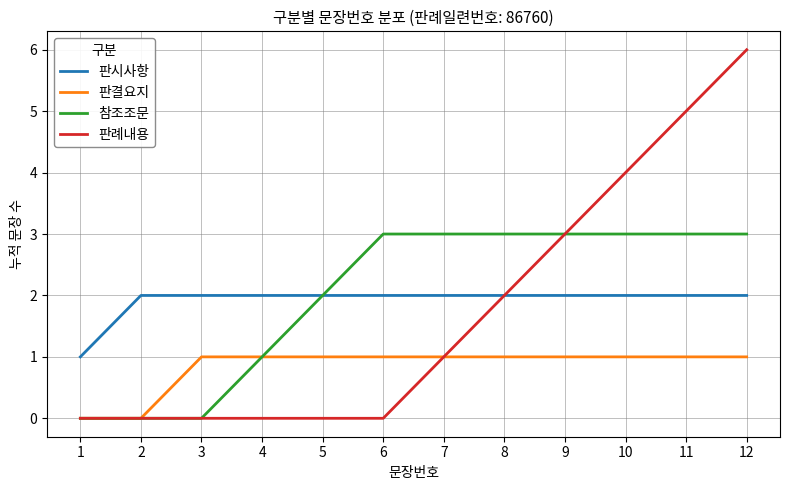

What is the total value across all series at 11?

11